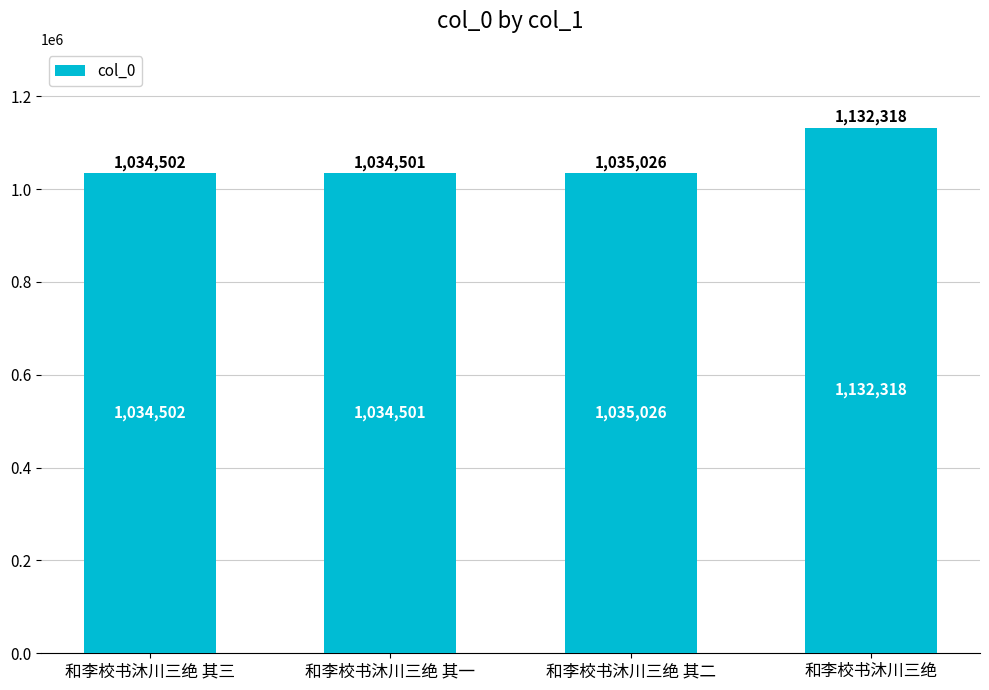

How many data points does each series have?

4